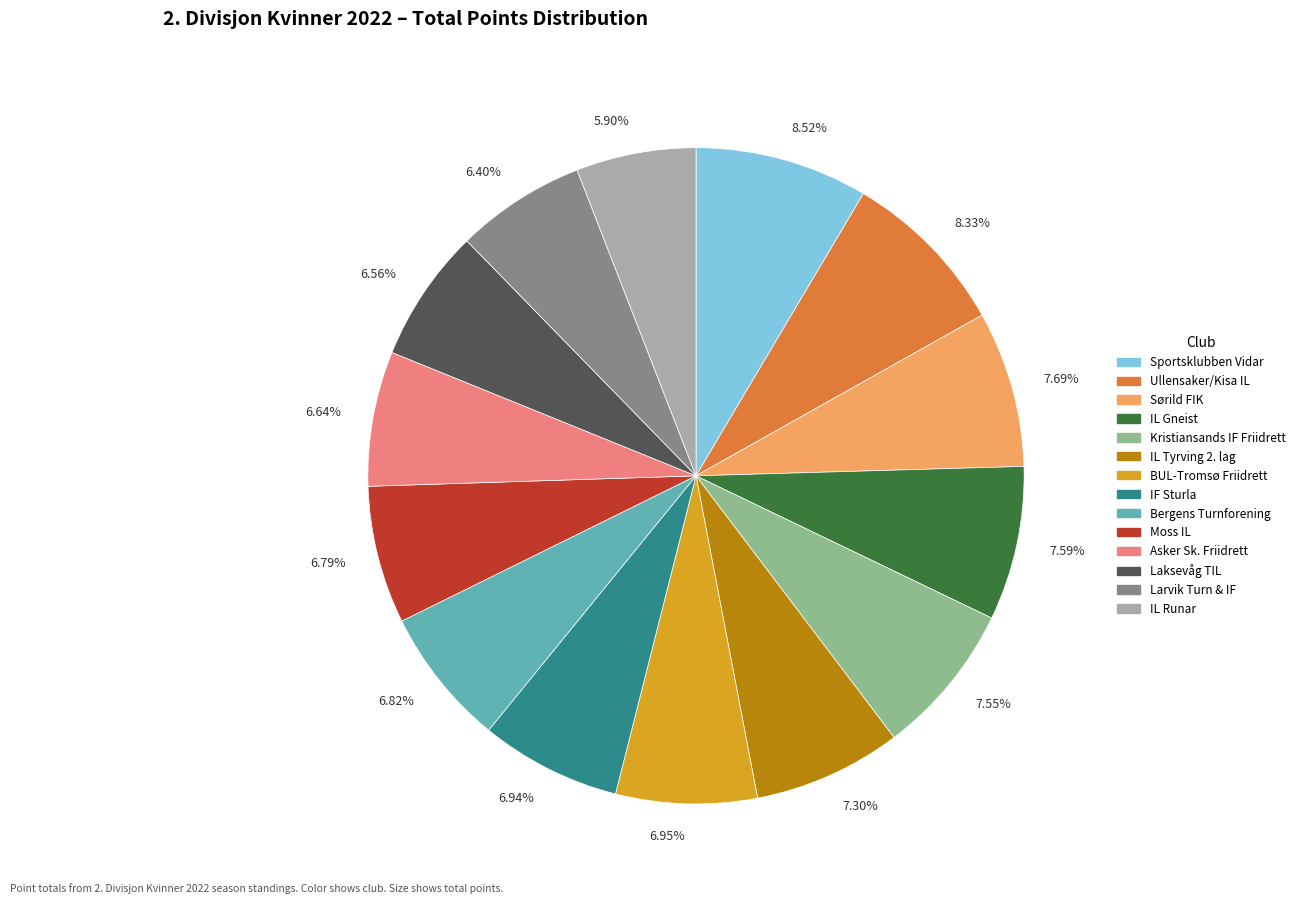

Approximately how many times larger is the value at 5.90% compared to 7.59%?

0.8